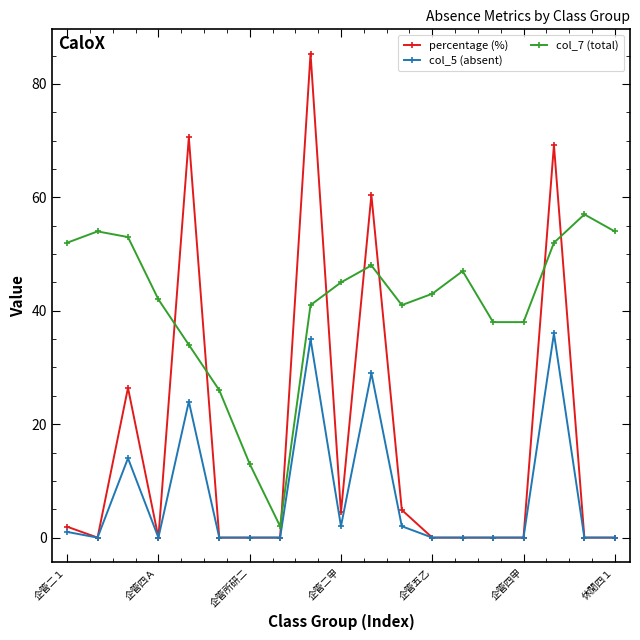

True or false: col_7 (total) has more than 2 points higher than both neighbors.

True